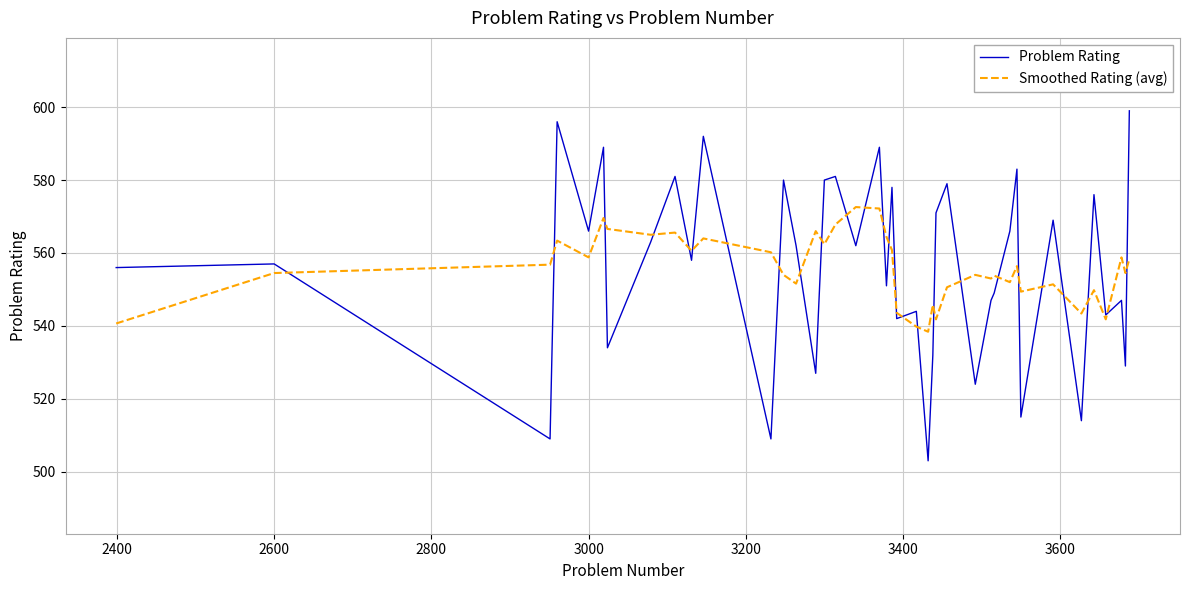

Rank the series by their maximum value, from lowest to highest.

Smoothed Rating (avg), Problem Rating